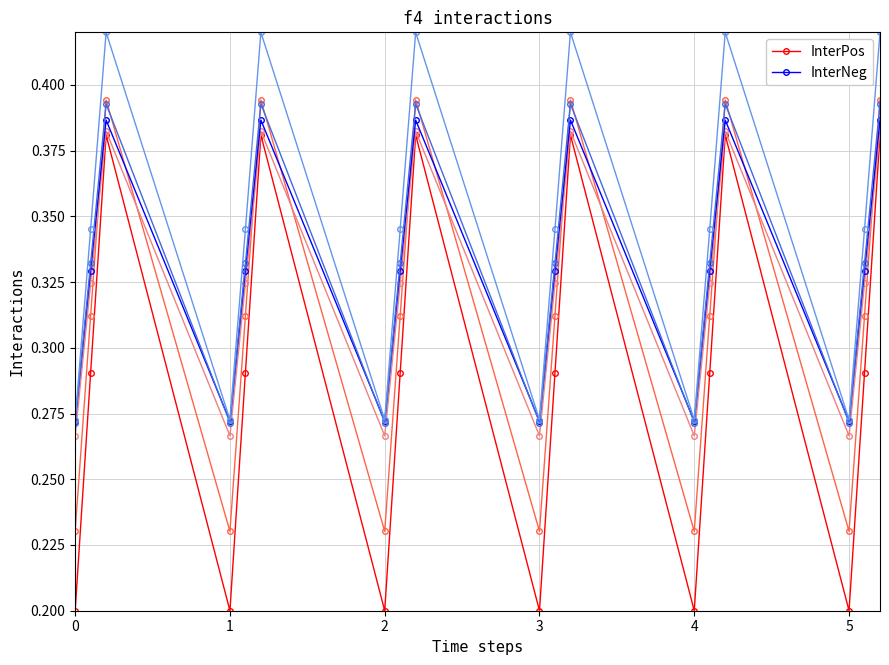

The InterNeg series shows 0.4 at 13. True or false?

False